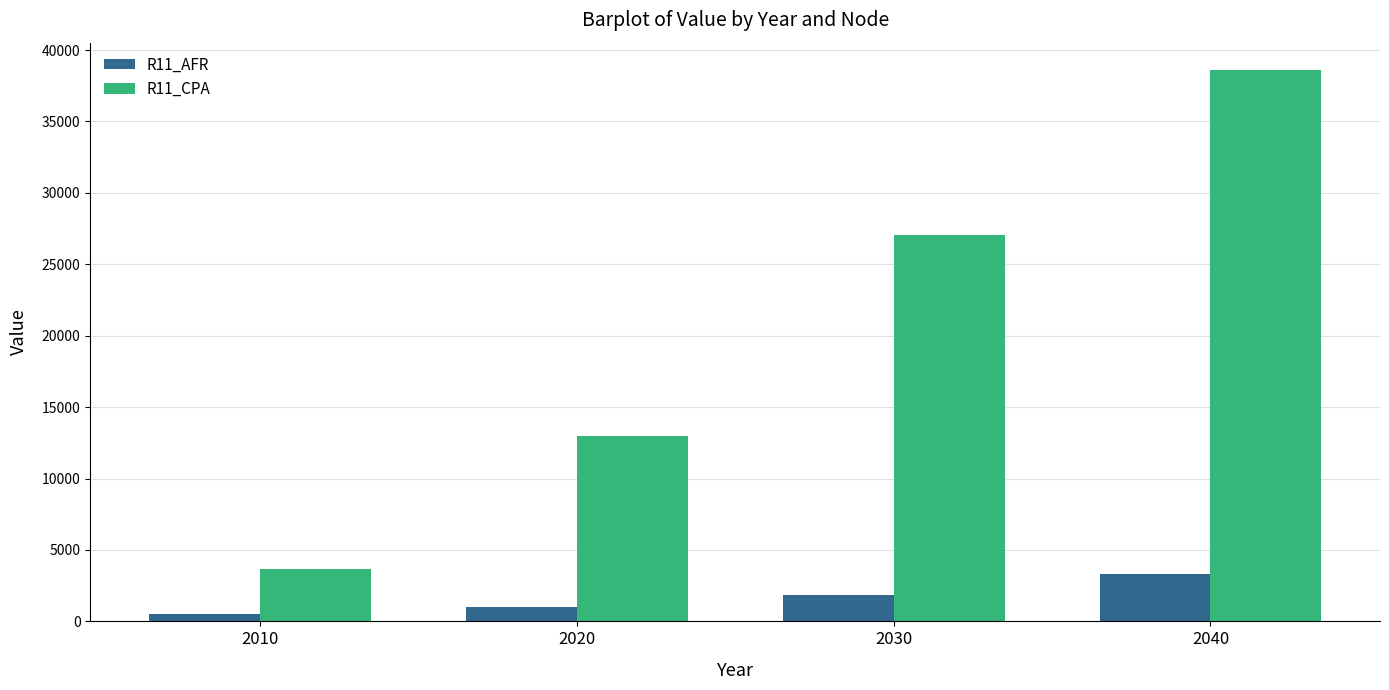

What is the sum of the R11_AFR values at 2030 and 2010?

2384